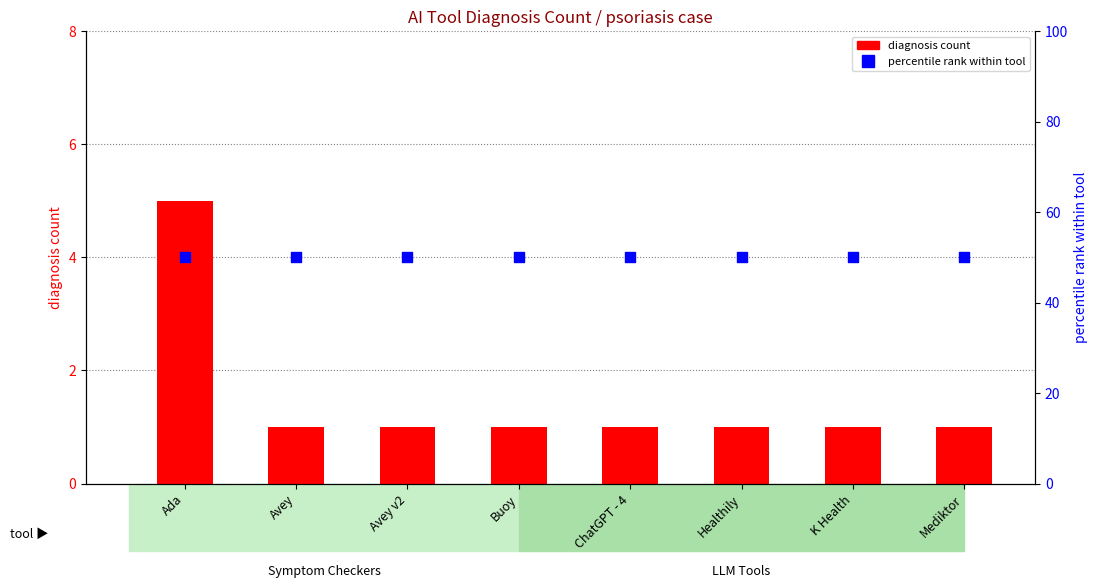

What are all the series names shown in the legend?

diagnosis count, percentile rank within tool